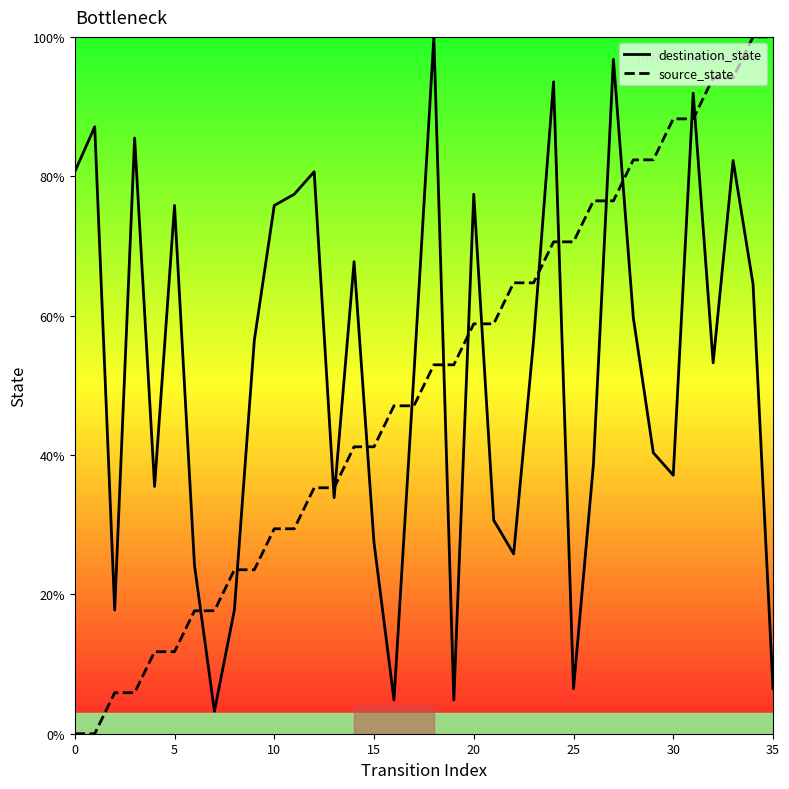

What is the greatest value displayed?

100.0